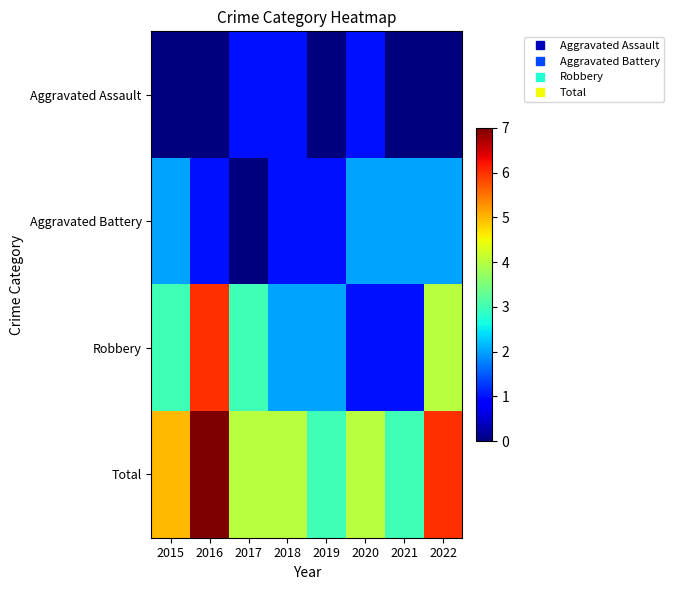

Reading right to left, extract all data points from this chart.

Aggravated Assault: 2022=0	2021=0	2020=1	2019=0	2018=1	2017=1	2016=0	2015=0
Aggravated Battery: 2022=2	2021=2	2020=2	2019=1	2018=1	2017=0	2016=1	2015=2
Robbery: 2022=4	2021=1	2020=1	2019=2	2018=2	2017=3	2016=6	2015=3
Total: 2022=6	2021=3	2020=4	2019=3	2018=4	2017=4	2016=7	2015=5